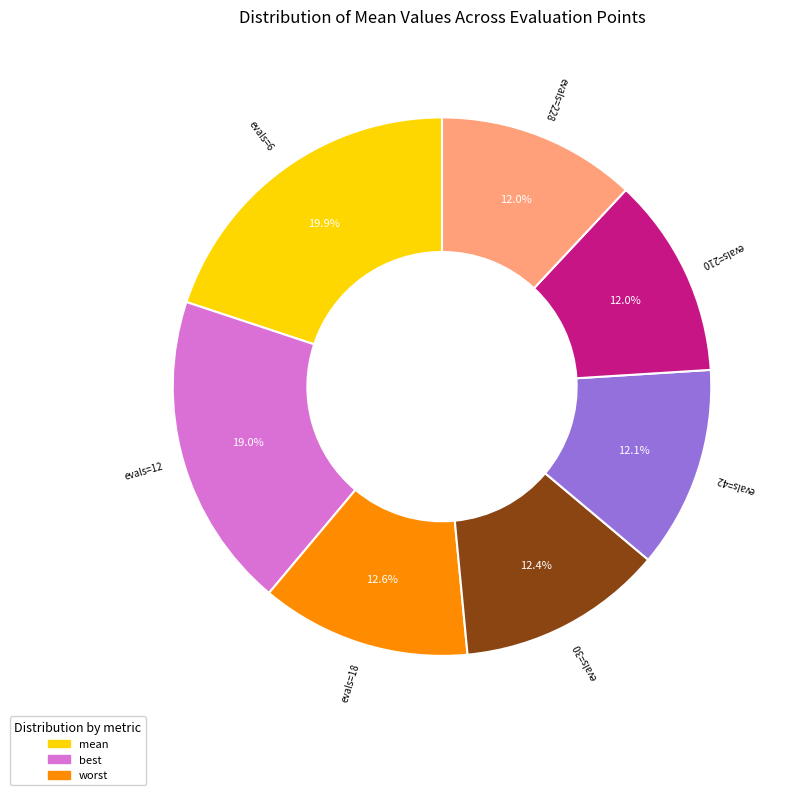

Is there a majority slice in this chart?

No